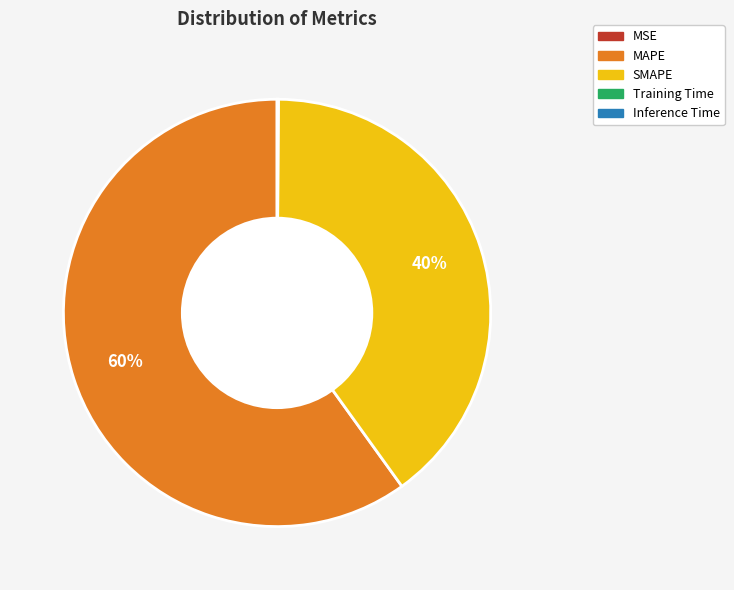

What percentage is the SMAPE slice, to the nearest percent?

40%